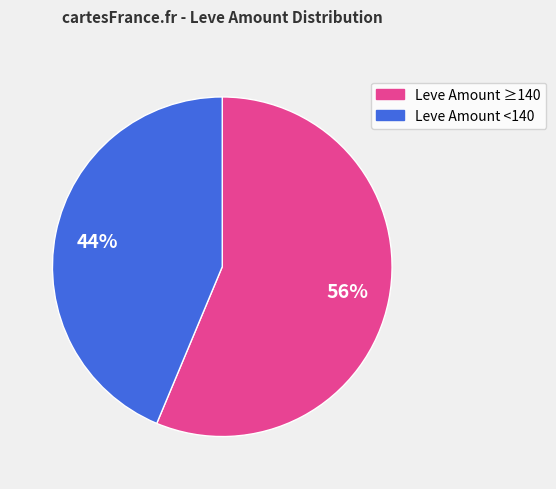

Is there any slice that represents more than half of the pie?

Yes